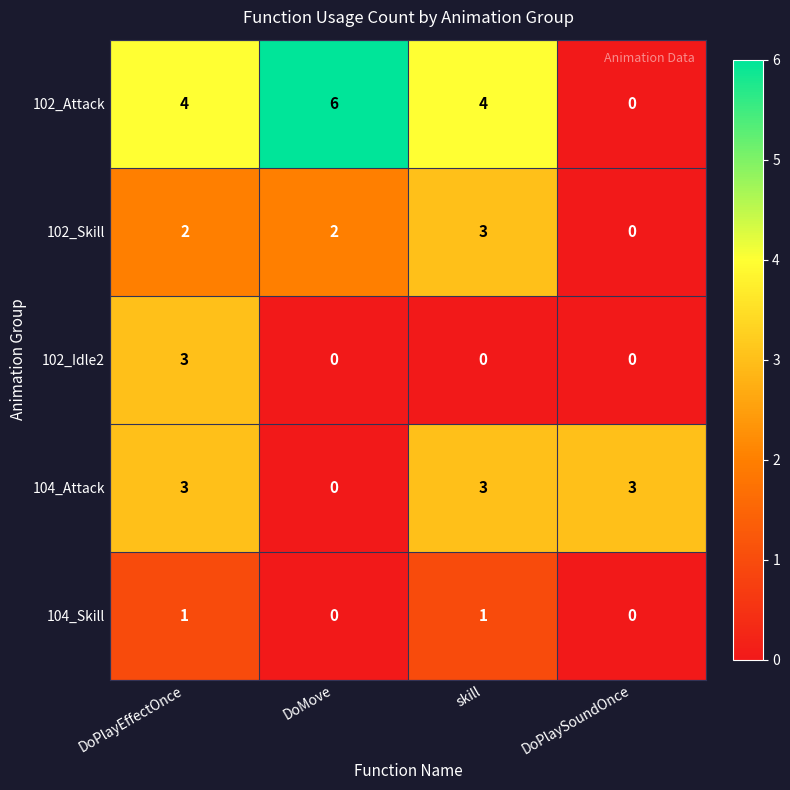

Is the value of 104_Attack at skill greater than the value of 102_Attack at DoPlaySoundOnce?

Yes